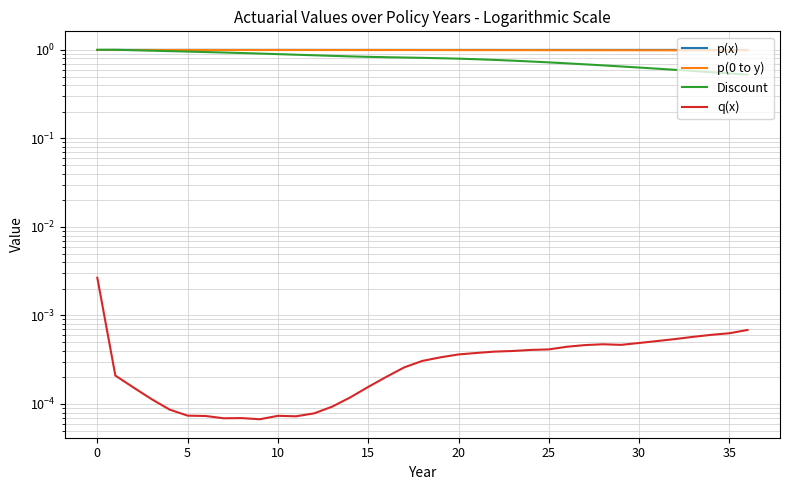

Rank the series at 35 from lowest to highest value.

q(x), Discount, p(0 to y), p(x)